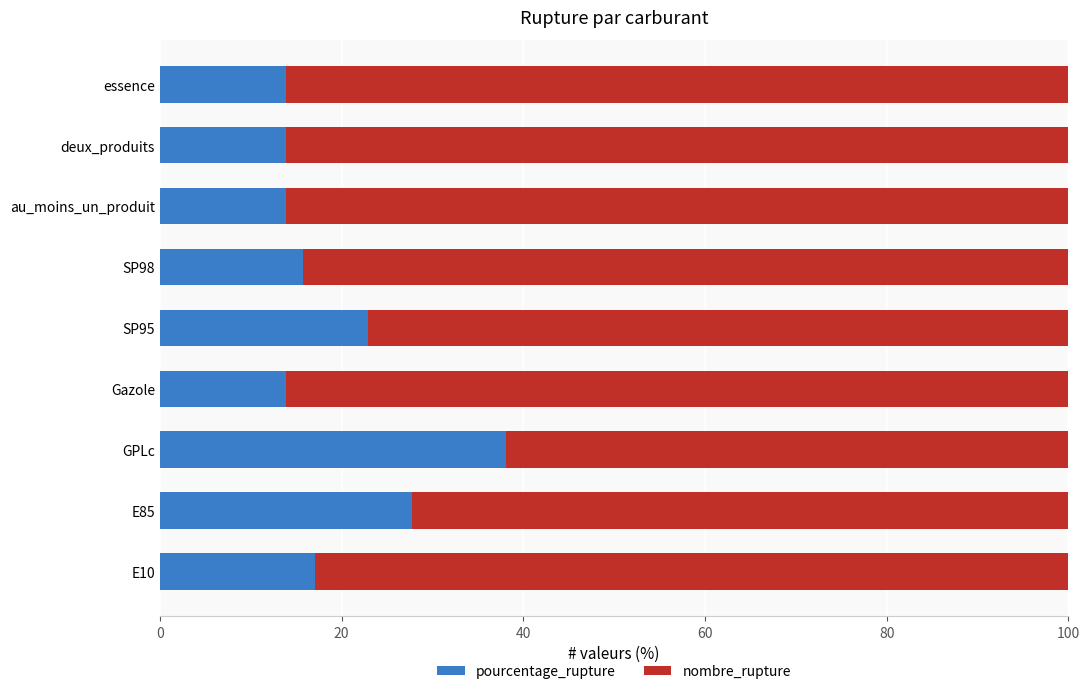

How many values in the pourcentage_rupture series exceed 15?

5